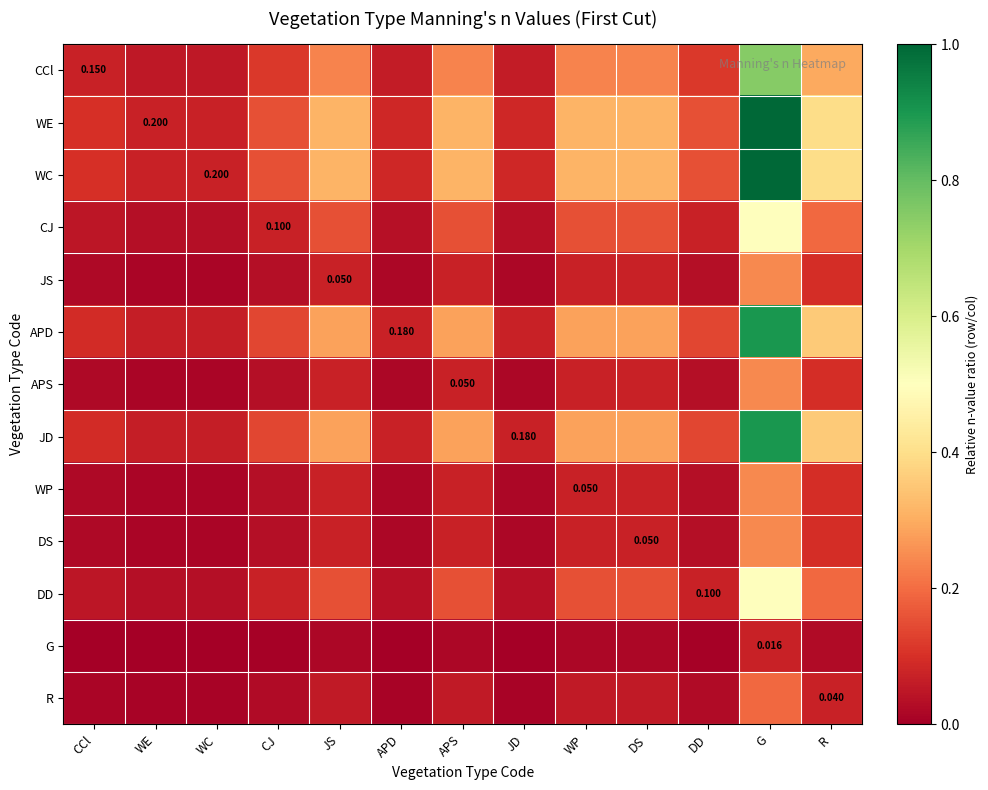

Is it true that APS equals 0.1 at R?

True